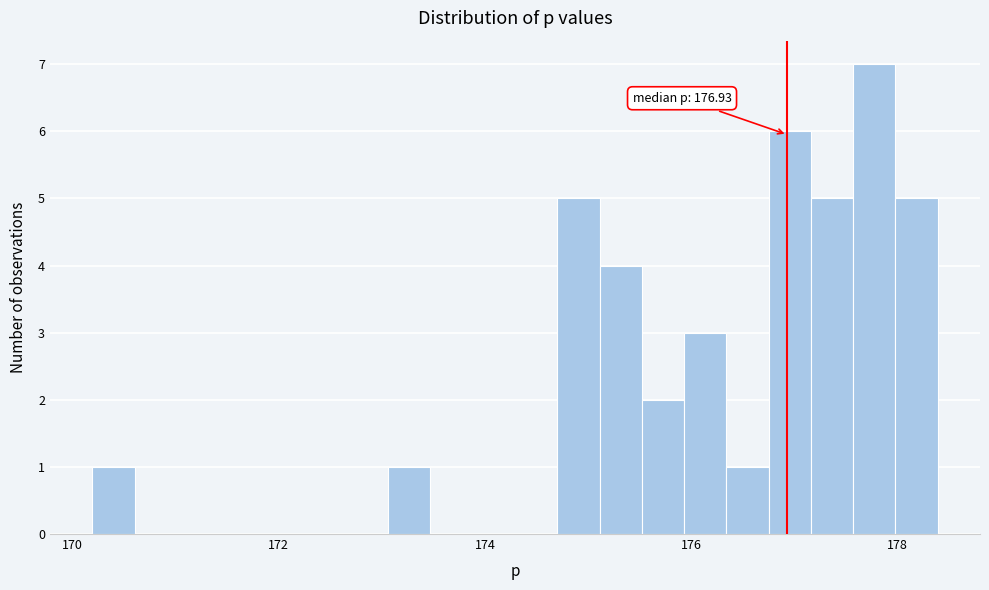

Around what value on the x-axis is the tallest bar? Give the approximate position of its centre, as read against the axis.

177.8